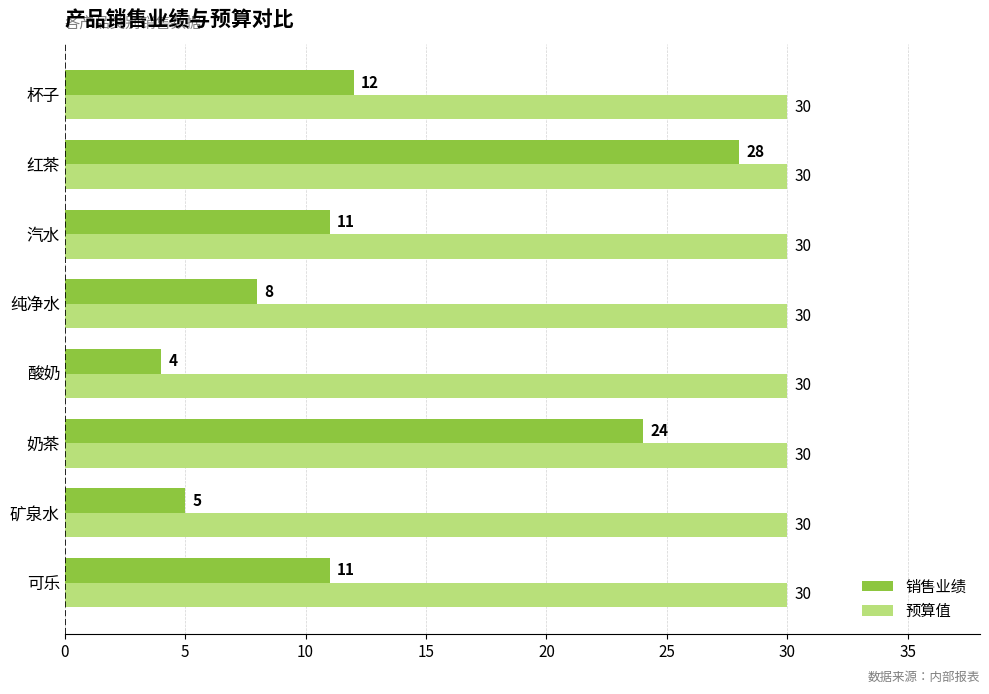

Count the 销售业绩 values in the range 8 to 24.

5